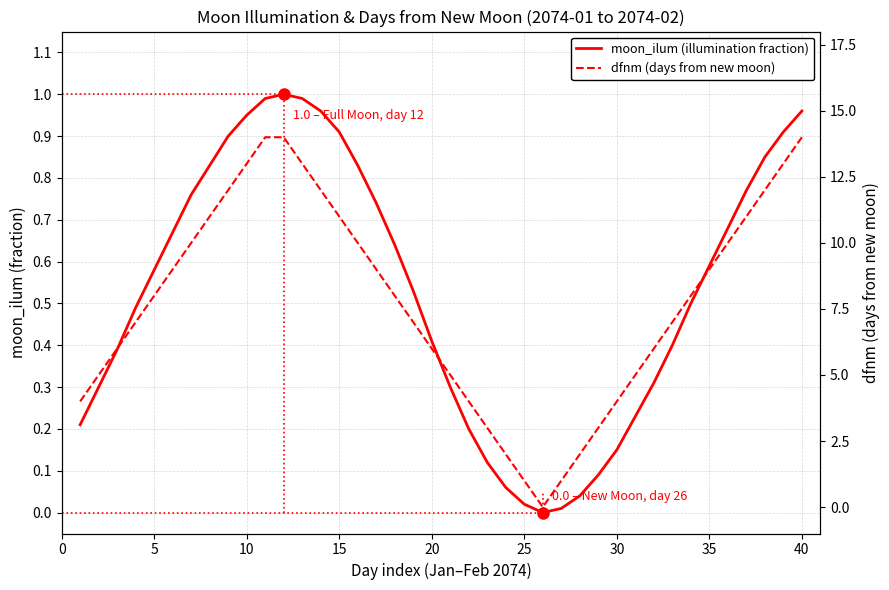

Which series has the largest range (max minus min)?

dfnm (days from new moon)